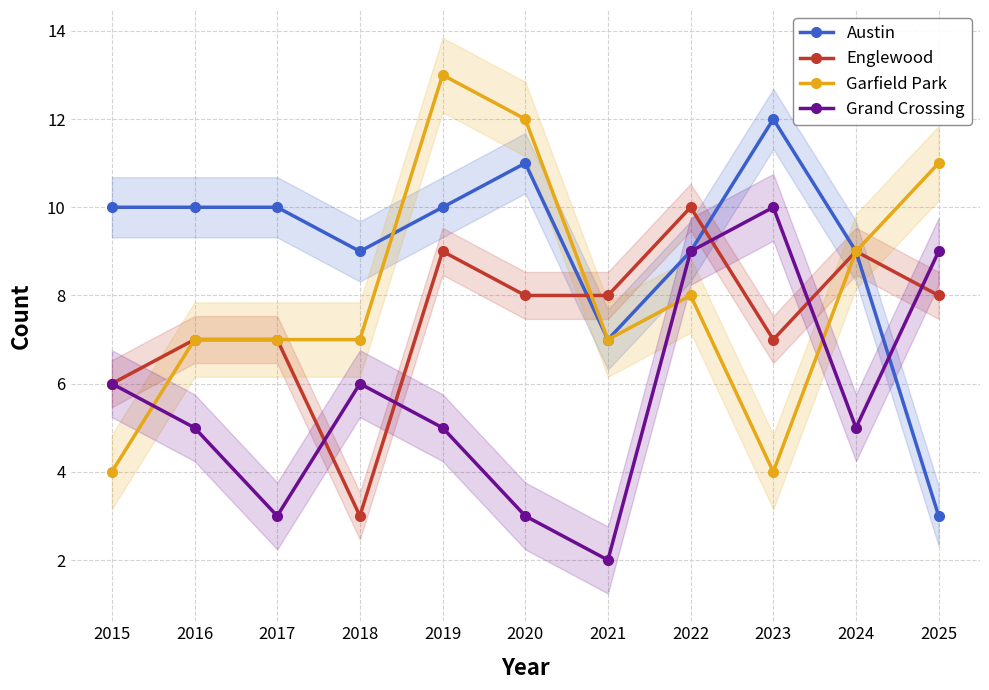

At 2019, list the series in order from largest to smallest.

Garfield Park, Austin, Englewood, Grand Crossing